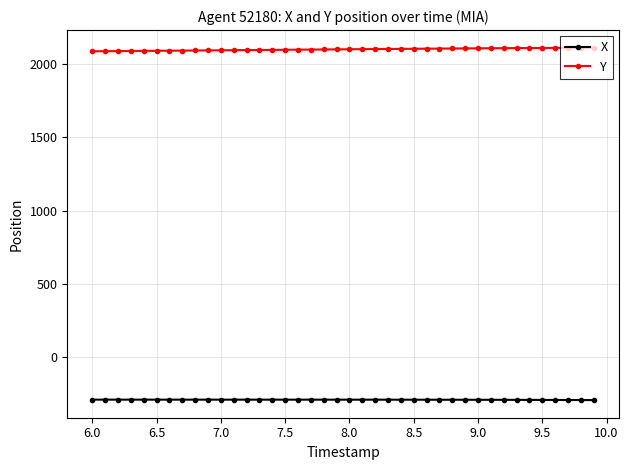

How many categories are shown in the chart?

40